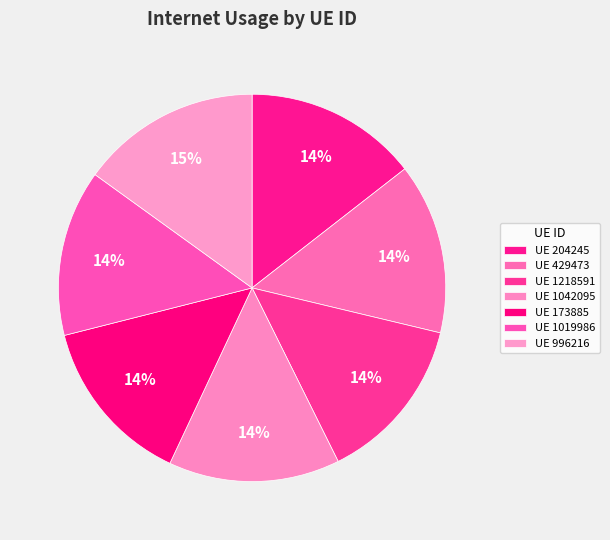

How many slices are in this pie chart?

7